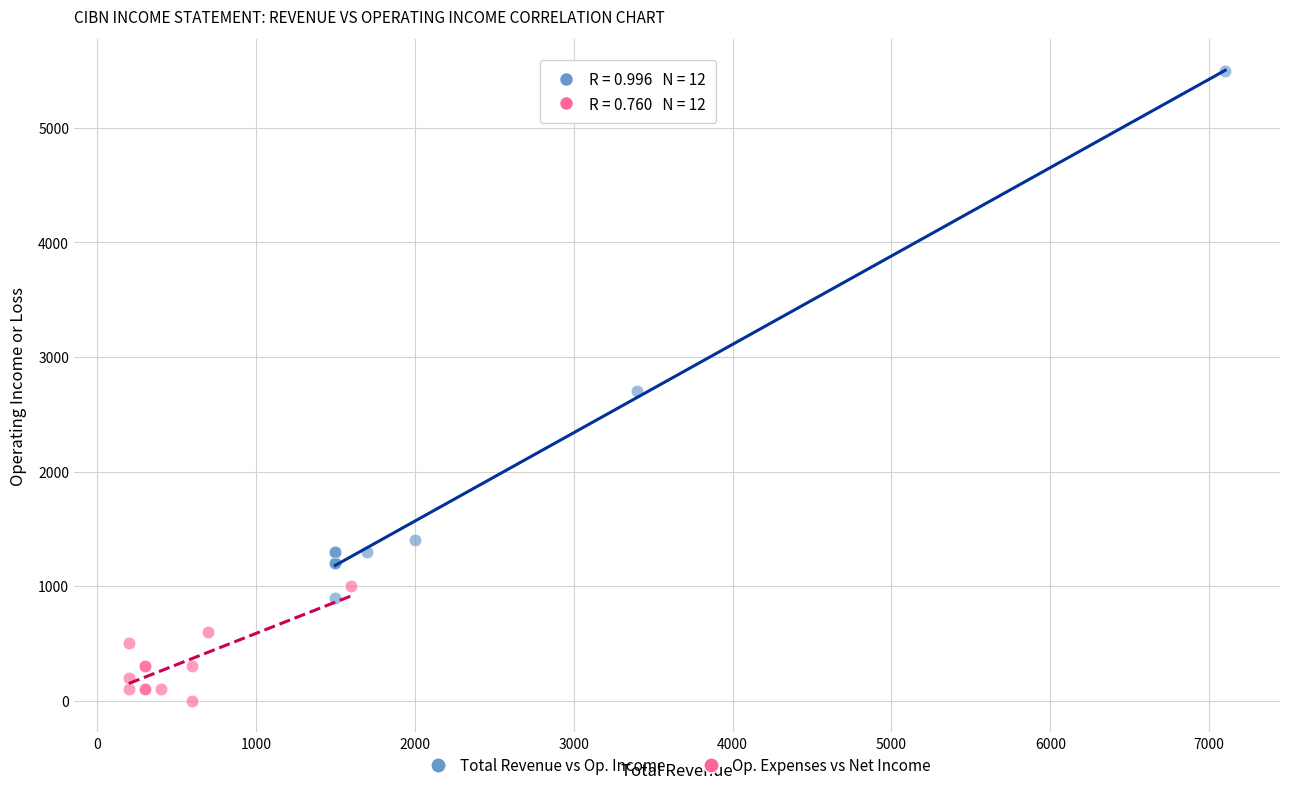

Which series contains the highest Y value?

Total Revenue vs Op. Income